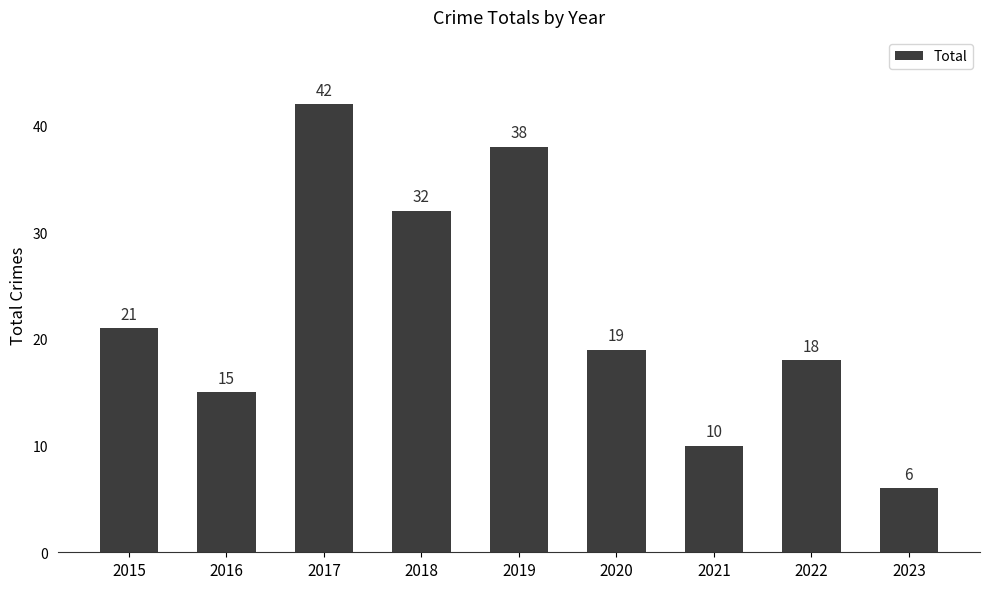

List the labels in order of value, smallest first.

2023, 2021, 2016, 2022, 2020, 2015, 2018, 2019, 2017